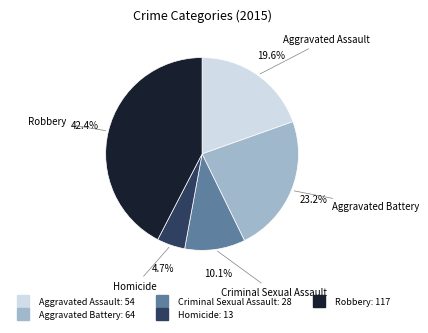

True or false: Aggravated Battery accounts for 9% of the total.

False